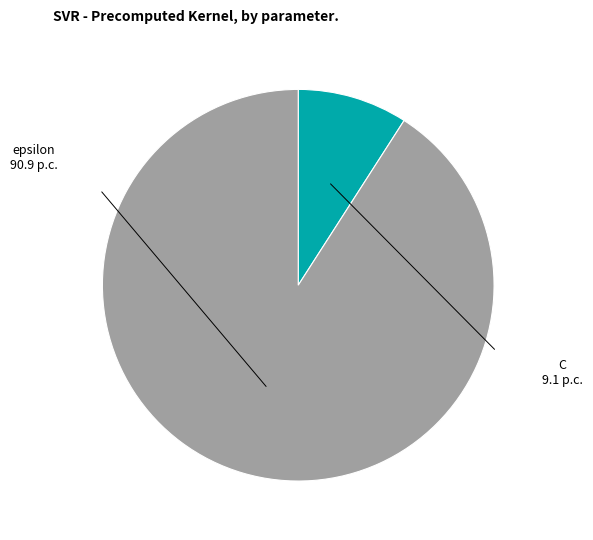

Does any single category account for the majority?

Yes